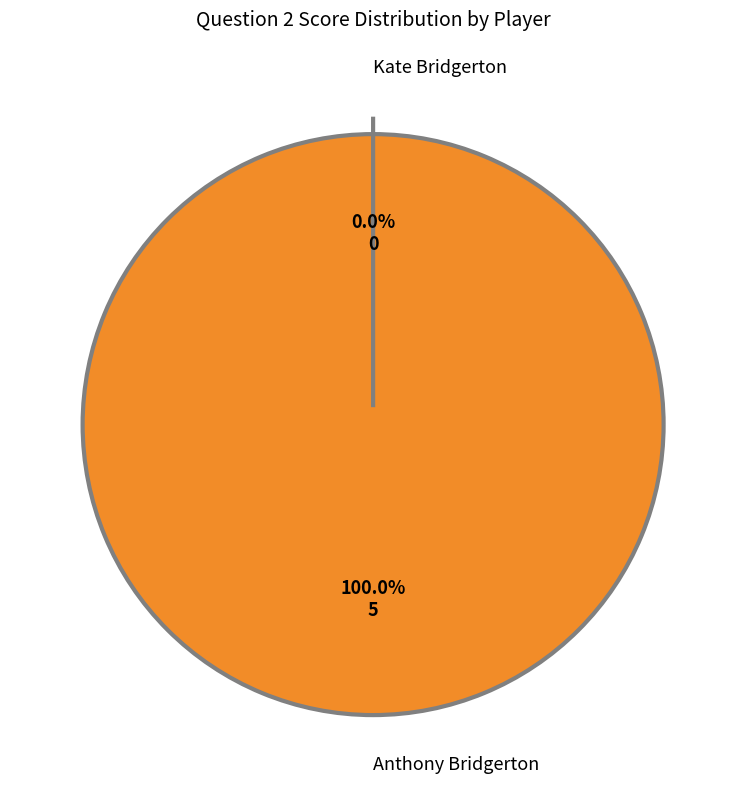

True or false: Anthony Bridgerton accounts for 100% of the total.

True